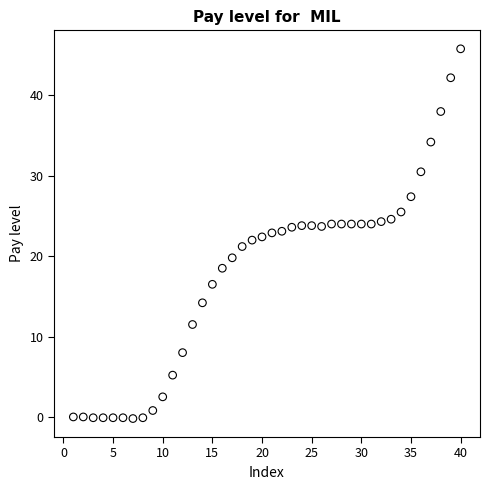

What is the range of Y values (max minus min)?

46.0